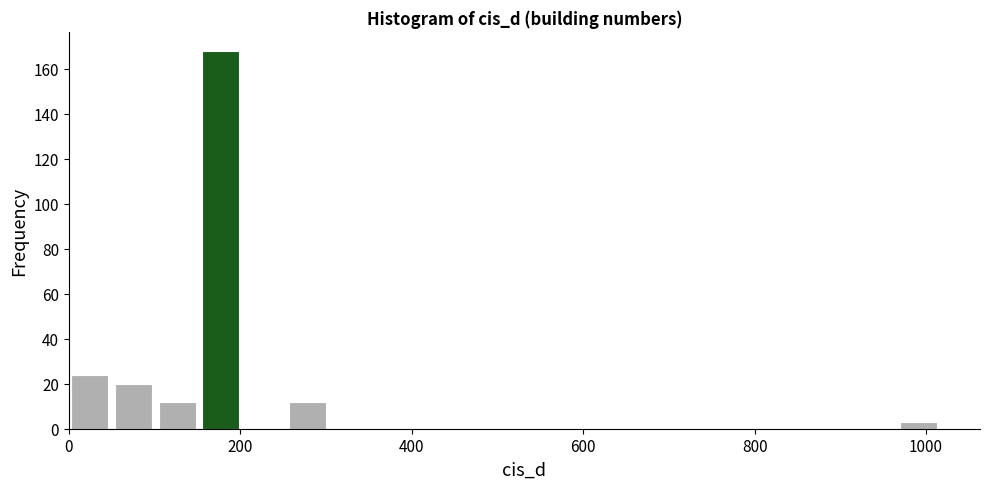

Read against the x-axis, roughly where is the centre of the tallest bar?

180